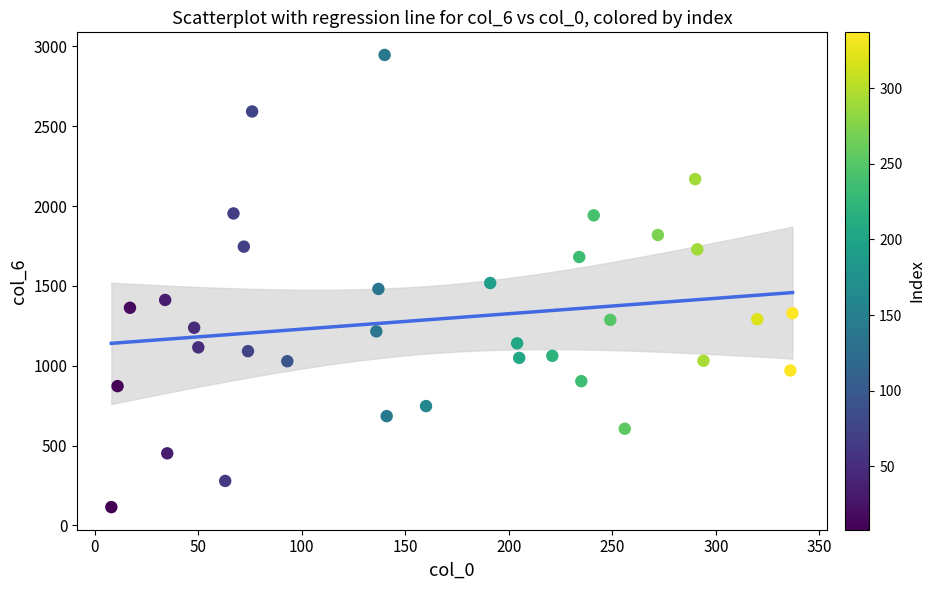

What is the range of Y values (max minus min)?

2833